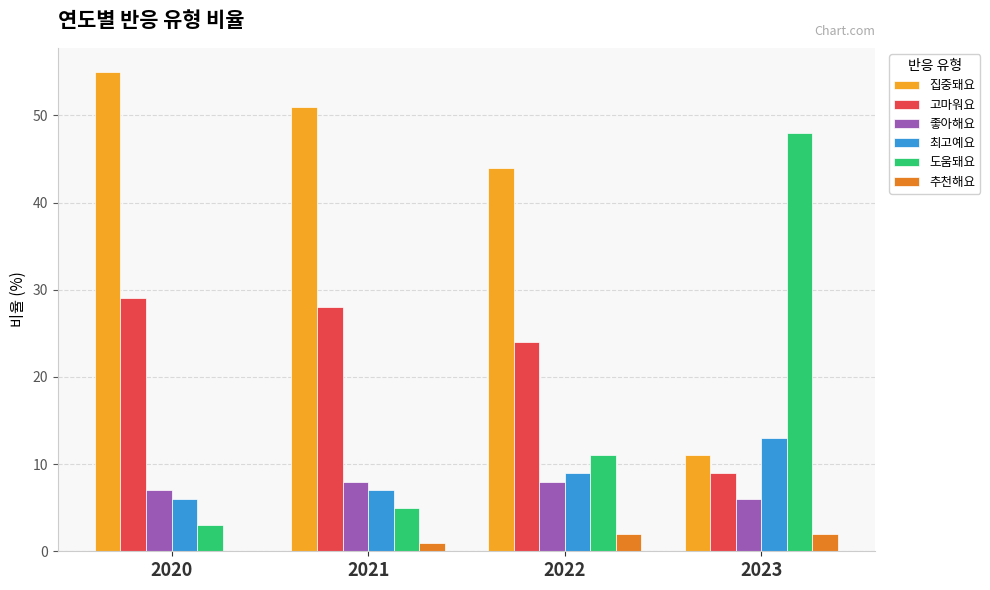

Which label corresponds to the largest value in the chart?

2020